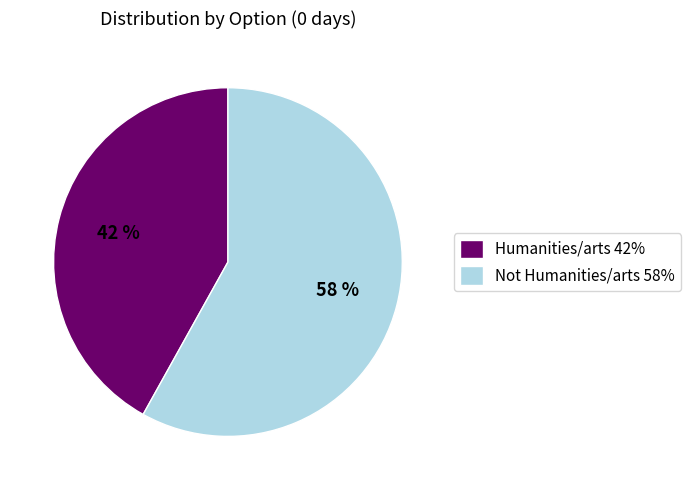

Between Humanities/arts 42% and Not Humanities/arts 58%, which is larger?

Not Humanities/arts 58%